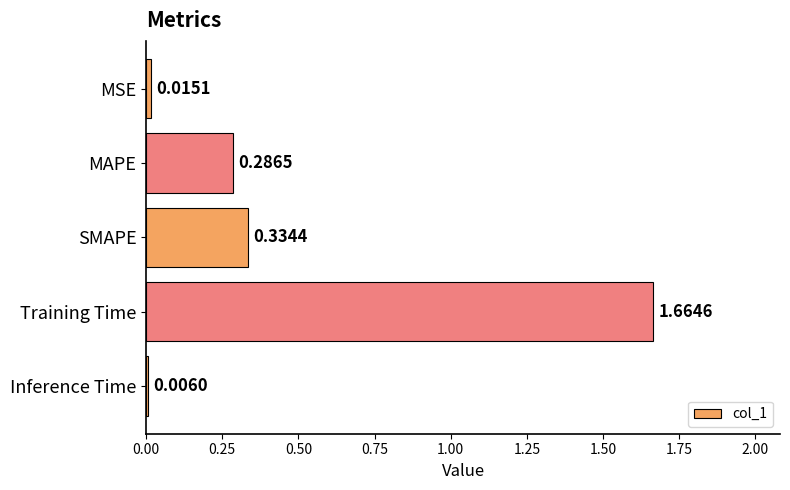

Between MAPE and SMAPE, which is larger?

SMAPE